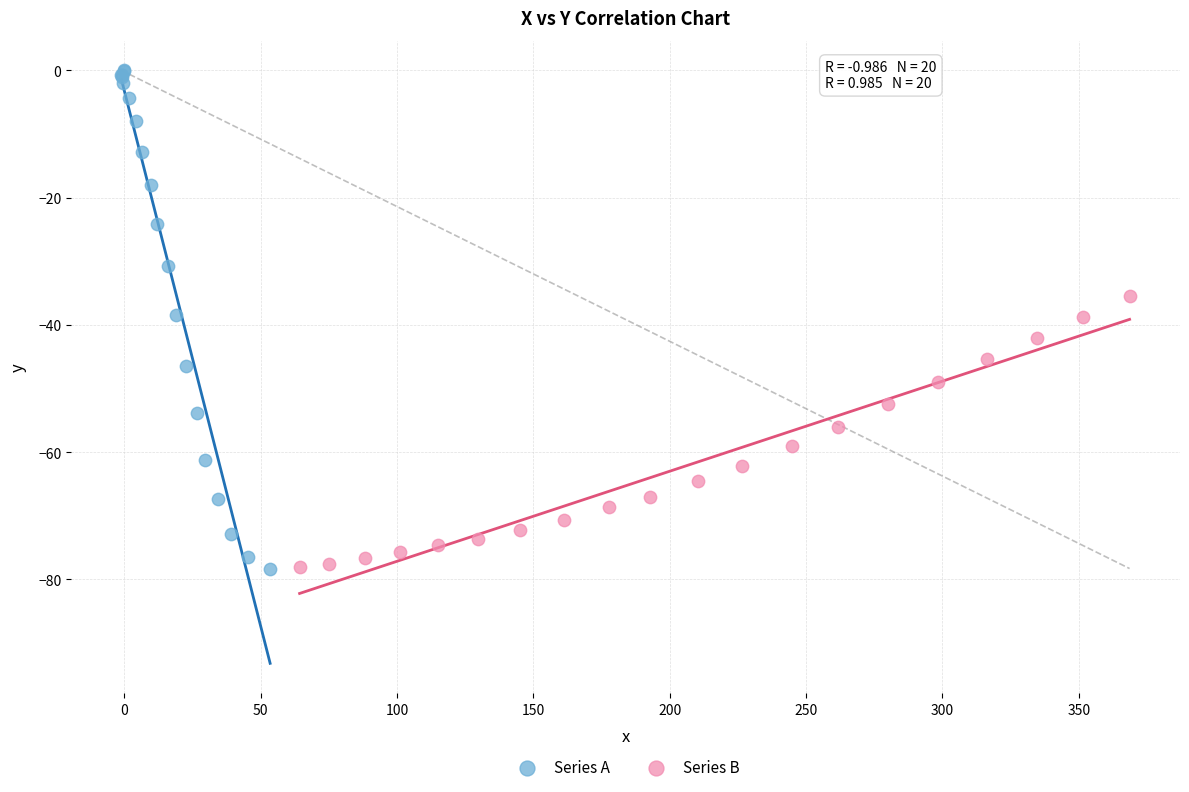

Which series has the widest spread of Y values?

Series A